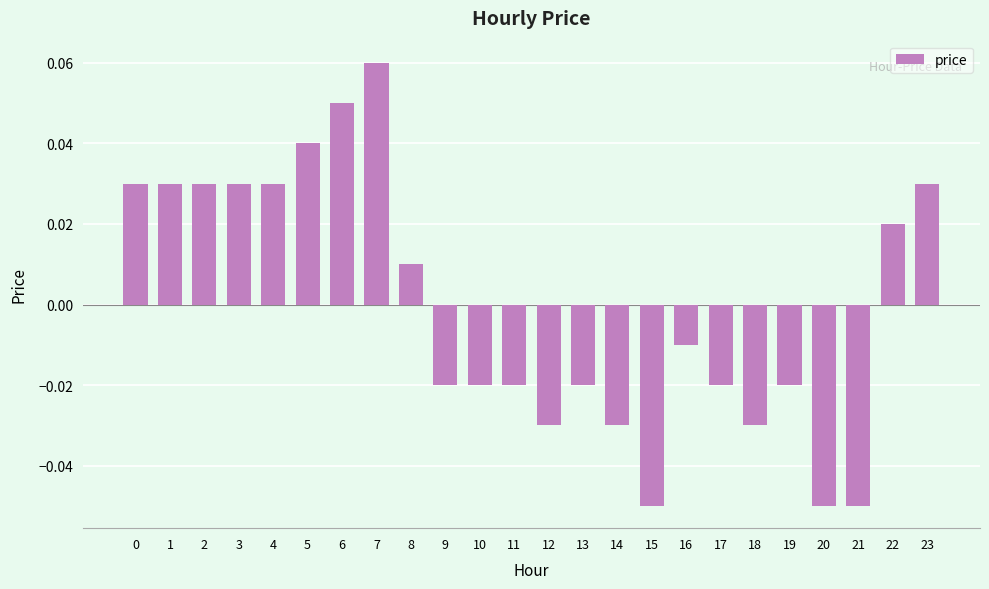

The chart shows a value of 0.0 at 7. True or false?

False